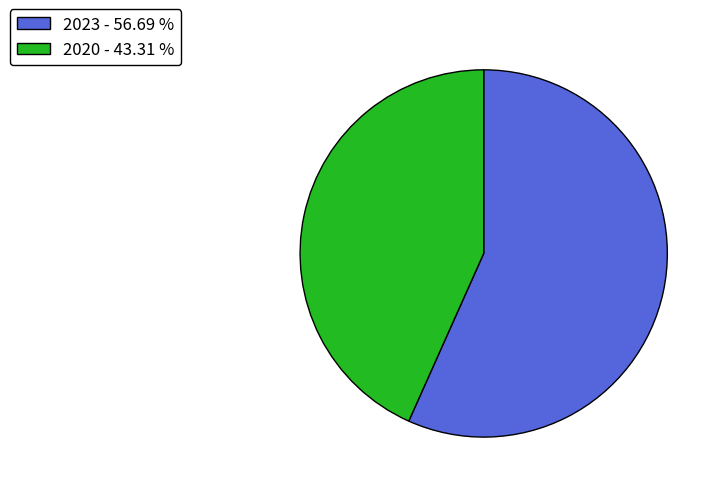

Combined, do 2023 - 56.69 % and 2020 - 43.31 % account for over 50%?

Yes